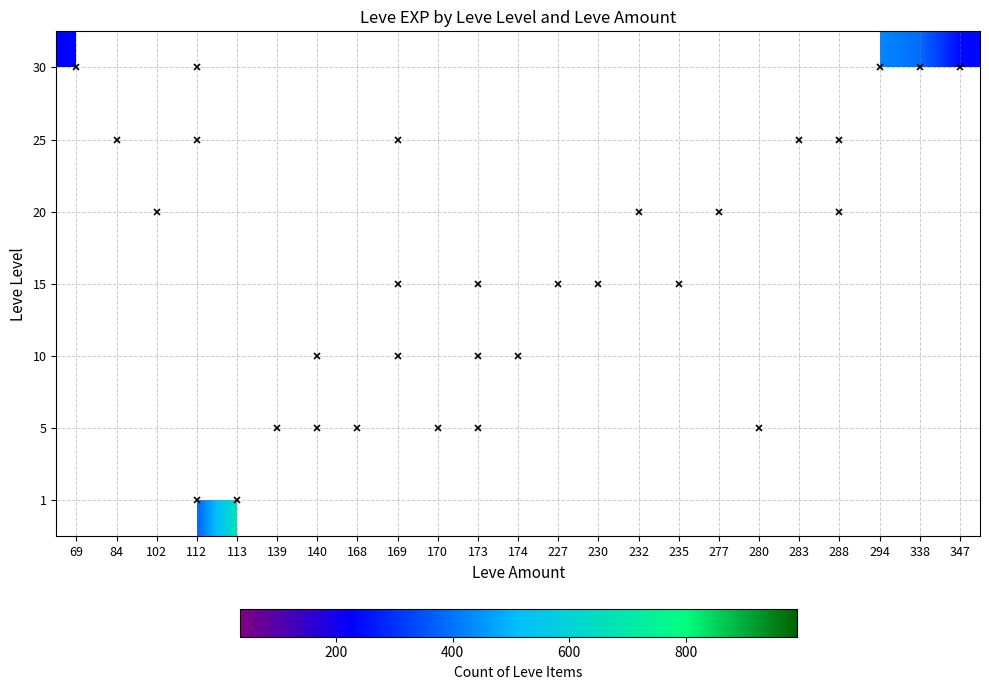

What is the smallest value displayed?

35.0